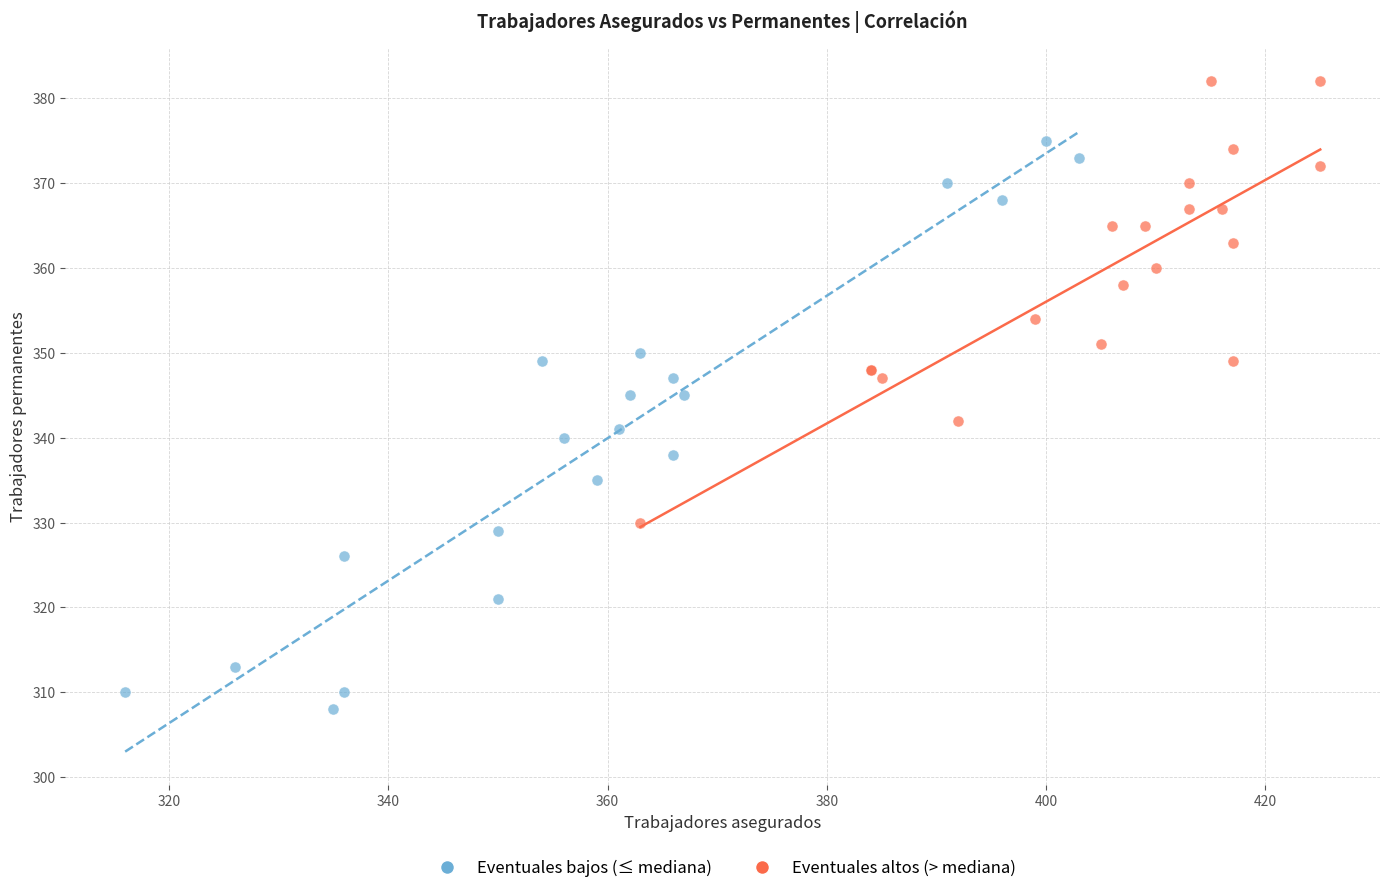

Which series has the widest spread of Y values?

Eventuales bajos (≤ mediana)